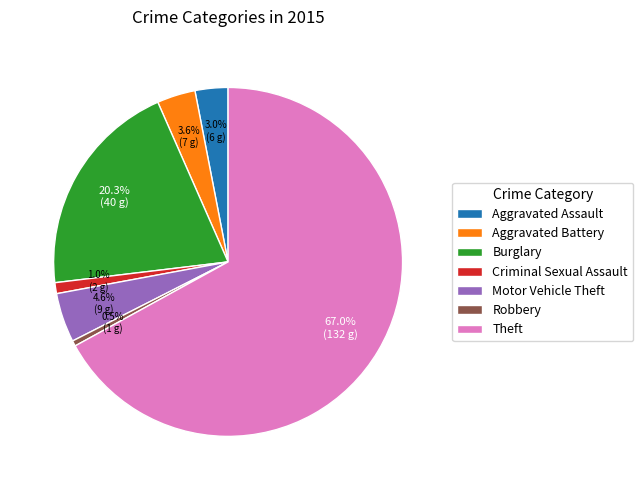

What is the ratio of the value at Aggravated Battery to the value at Aggravated Assault?

1.2